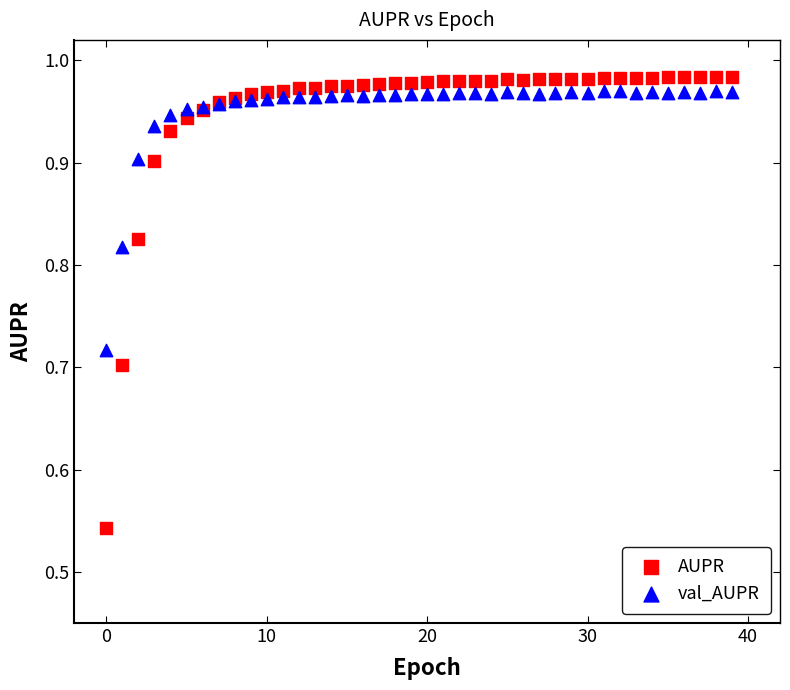

Which series contains the lowest Y value?

AUPR